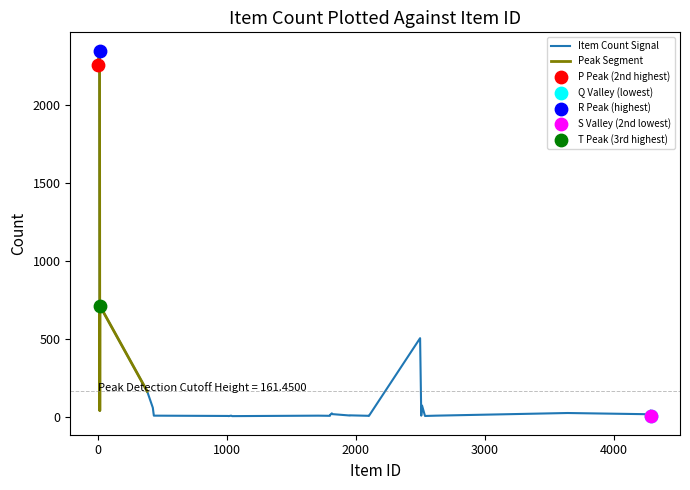

What is the change in value from 1800 to 1816?

+11